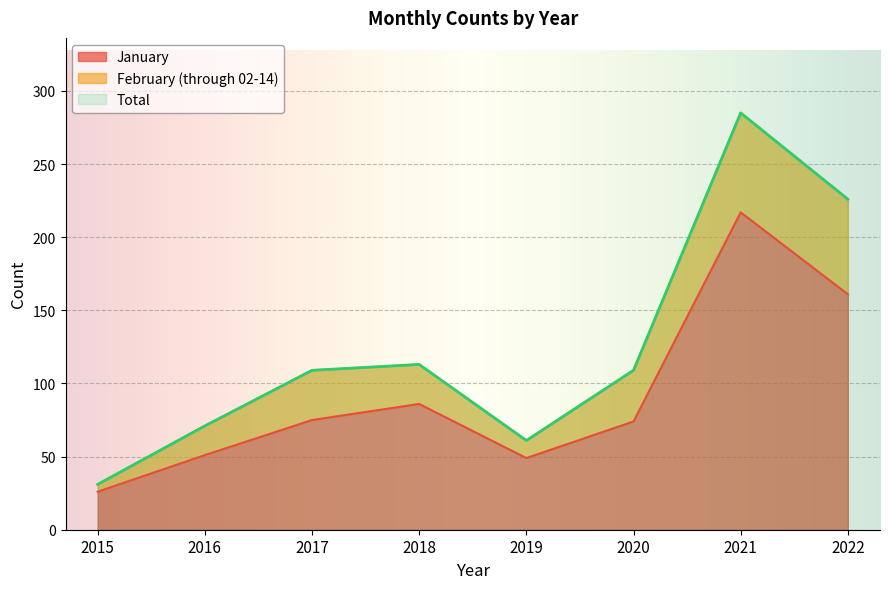

What is the difference between the highest and lowest values at 2022?

65